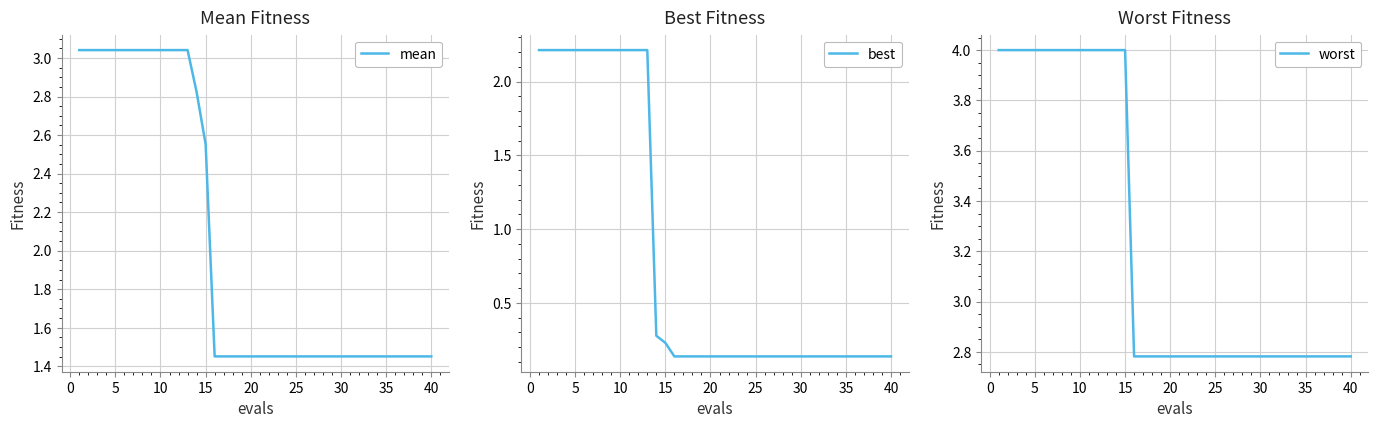

What is the smallest value displayed?

0.1